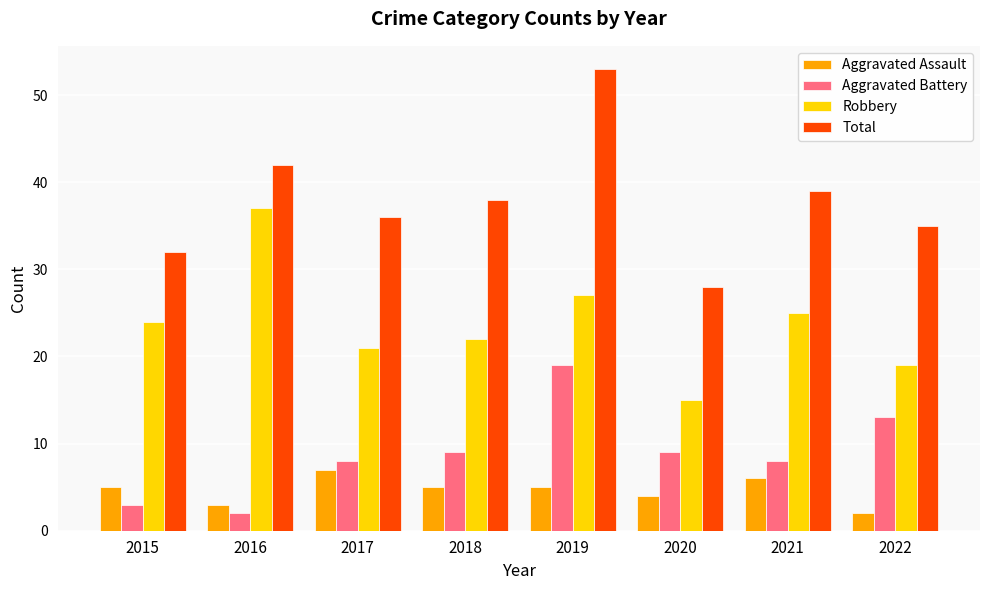

Is the value of Robbery at 2021 greater than the value of Aggravated Assault at 2018?

Yes